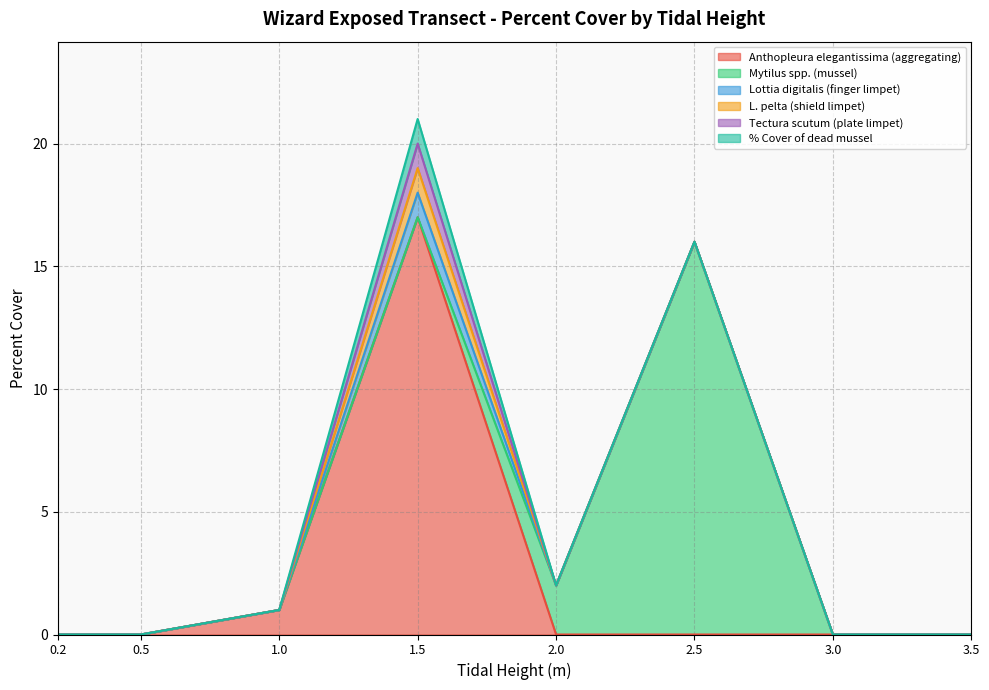

How many lines are shown in the chart?

6